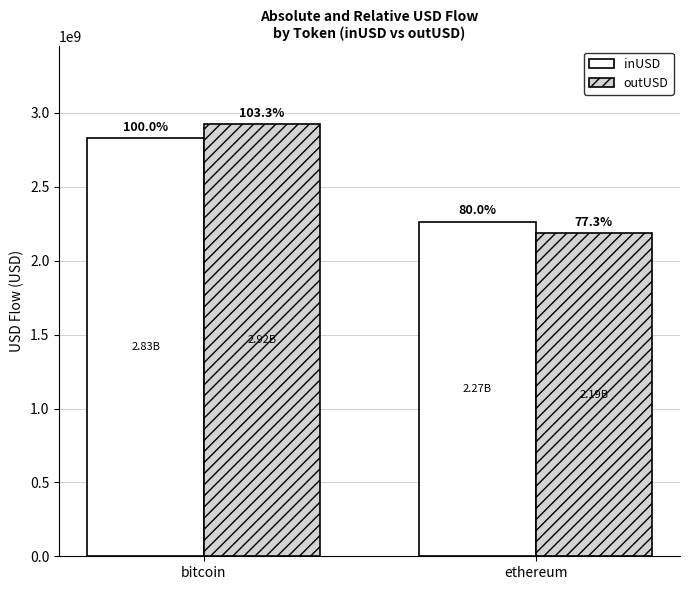

Rank the categories by inUSD value from highest to lowest.

bitcoin, ethereum